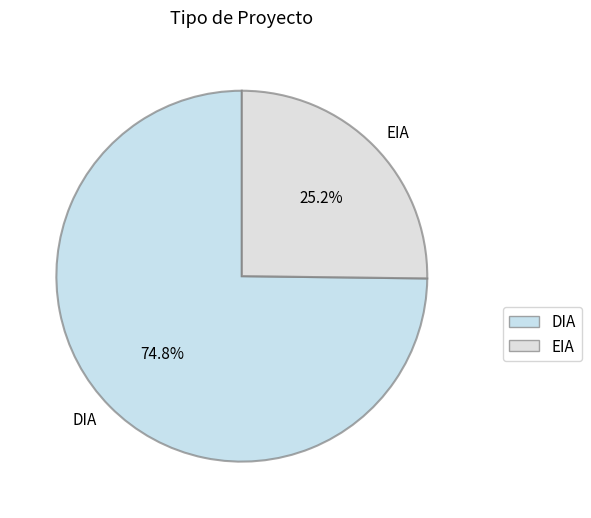

Which category has the smallest portion of the pie?

EIA